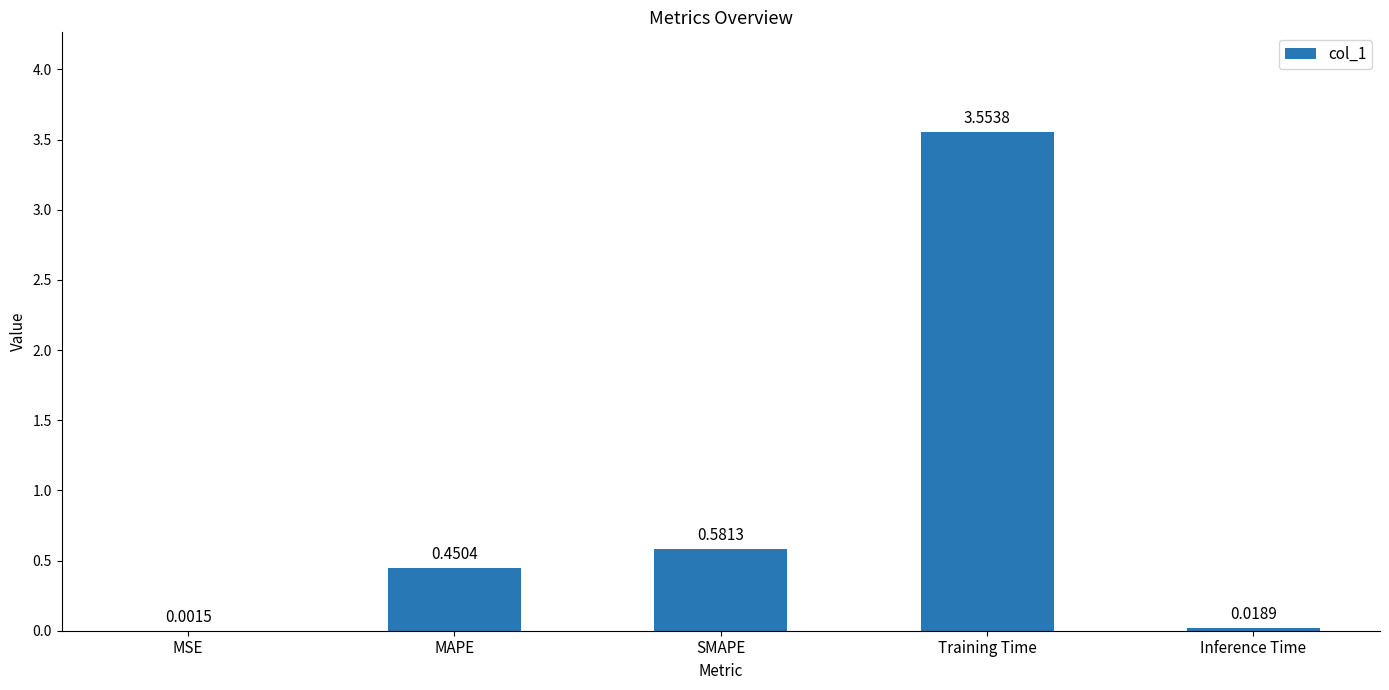

Which category has the highest value across all series?

Training Time